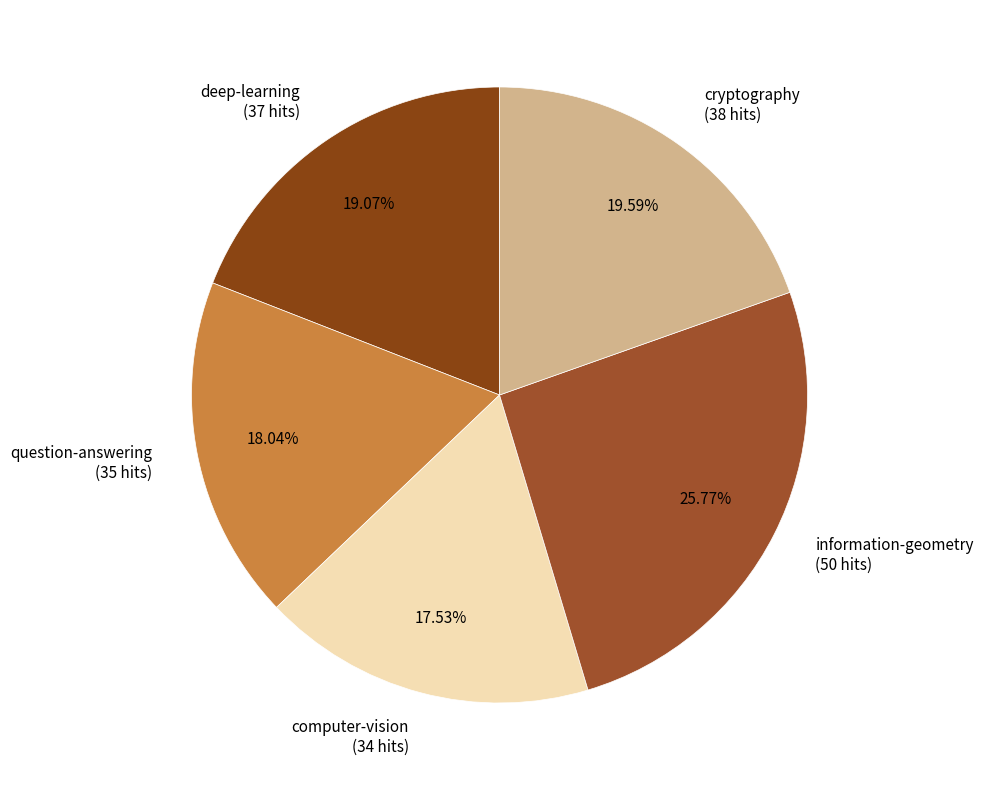

Which category has the biggest portion of the pie?

information-geometry